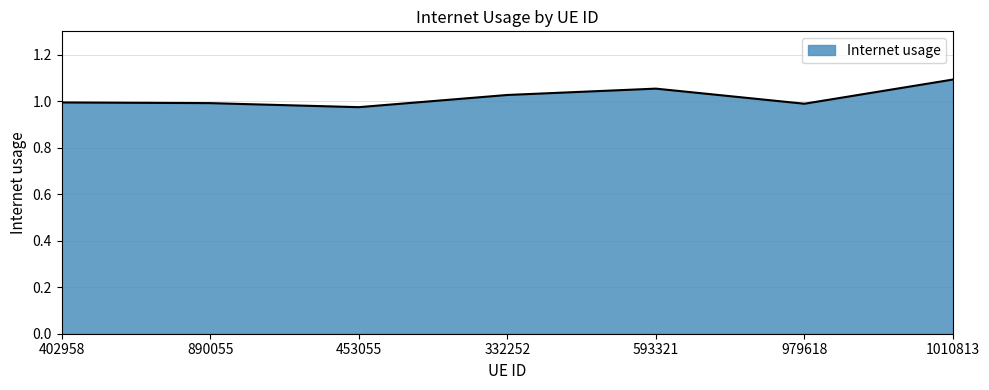

At which category does the data reach its first local valley?

453055